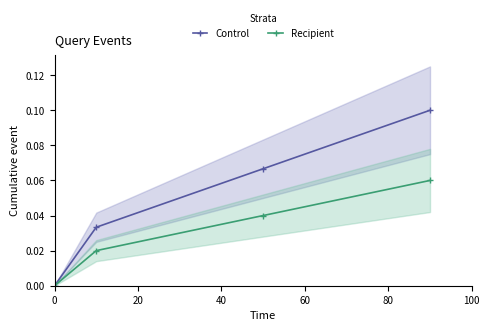

True or false: Recipient has more than 1 interior local peaks.

False